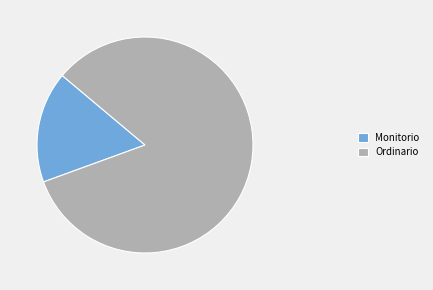

True or false: Ordinario accounts for 83% of the total.

True